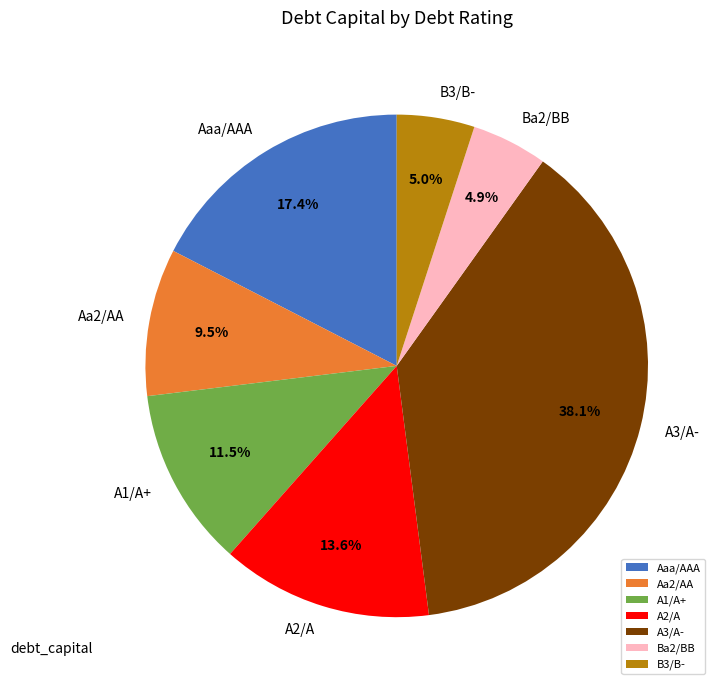

How many segments does this pie chart have?

7